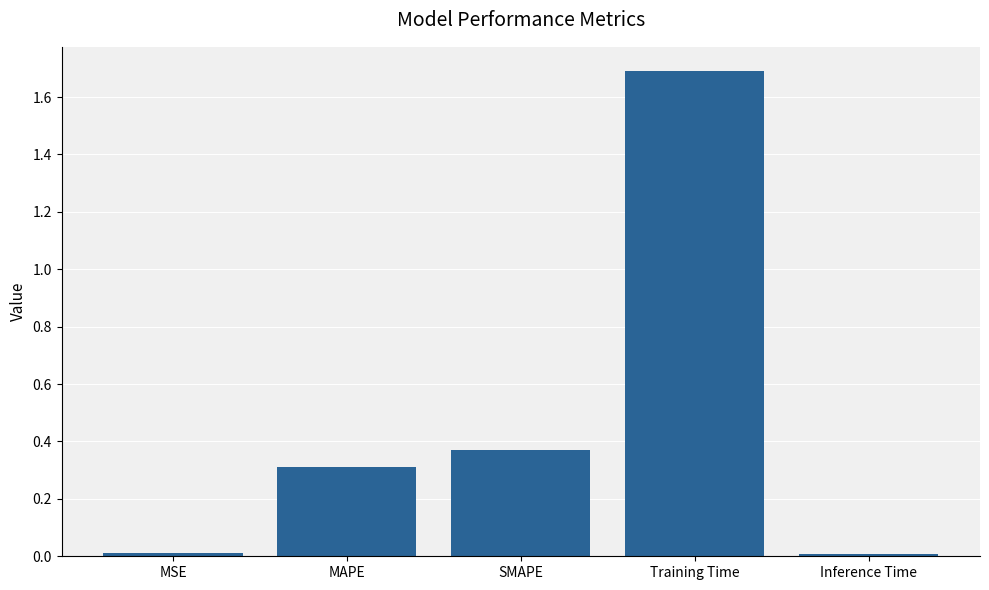

What value does the data have at MAPE?

0.3